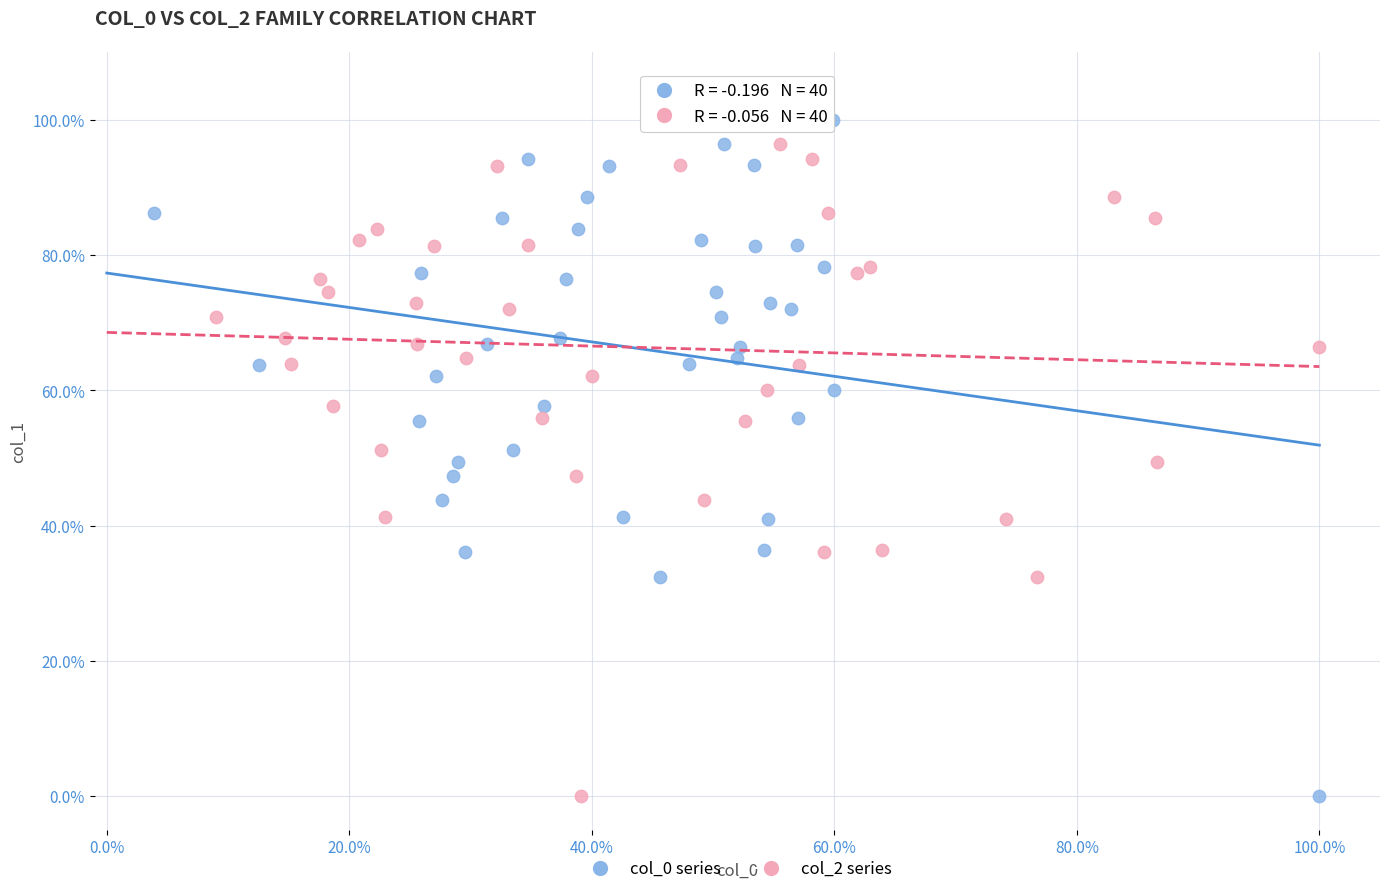

What are all the series names shown in the legend?

col_0 series, col_2 series